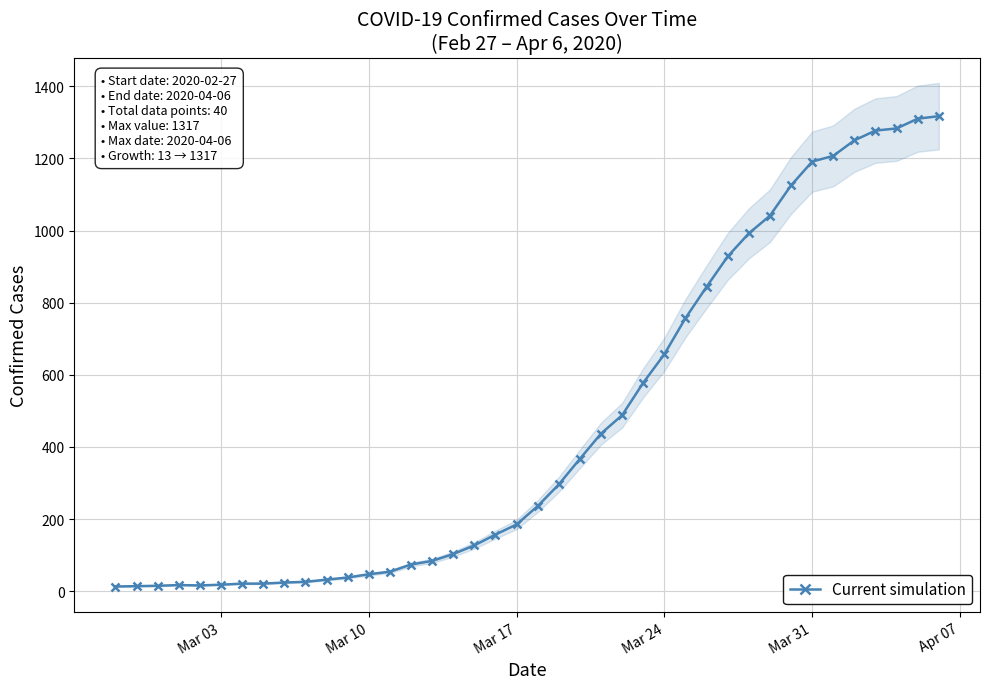

How many data points are less than 236?

20